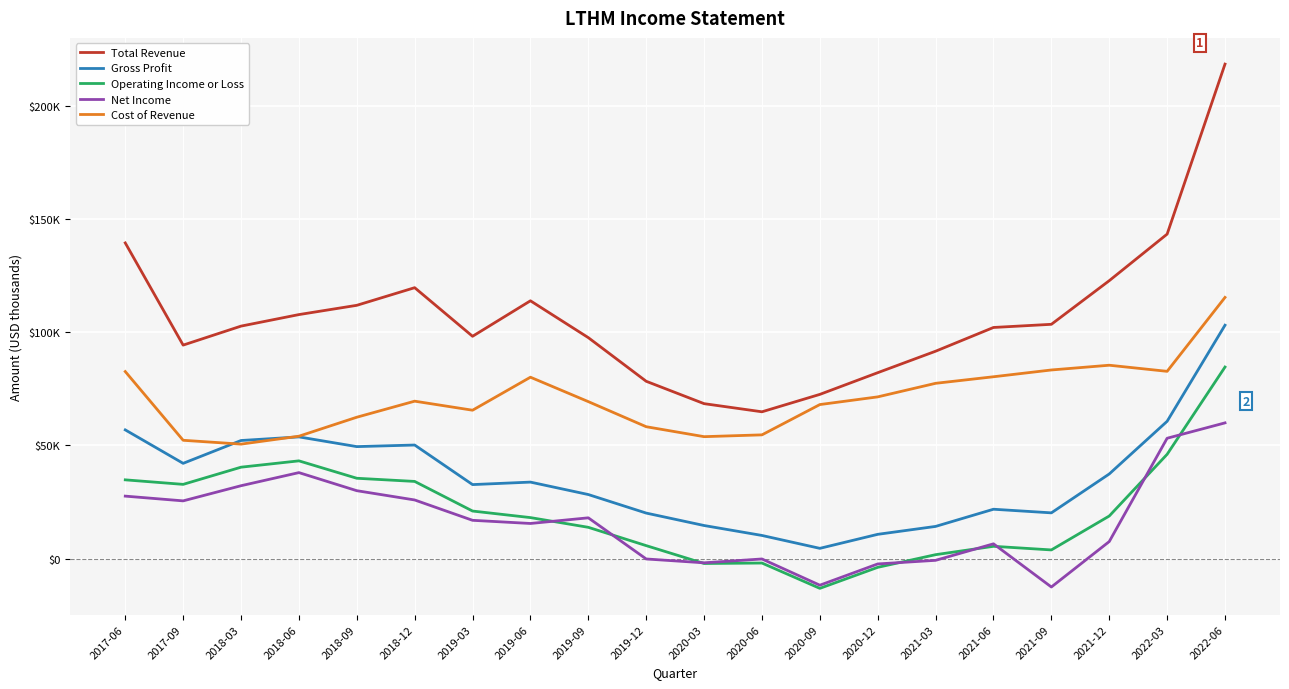

What is the difference between the Cost of Revenue values at 2021-09 and 2018-09?

20900